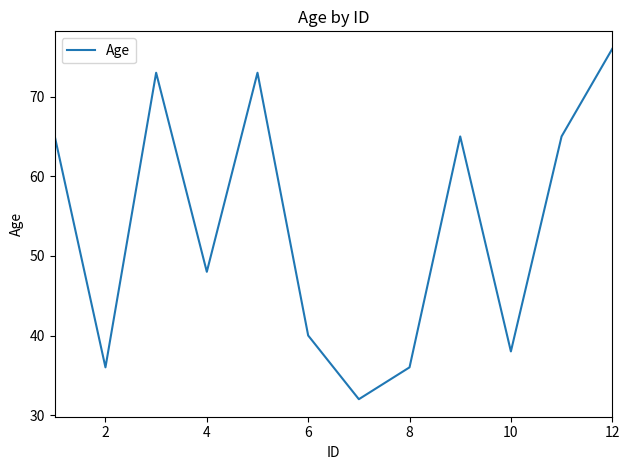

True or false: the data has more than 2 interior local peaks.

True